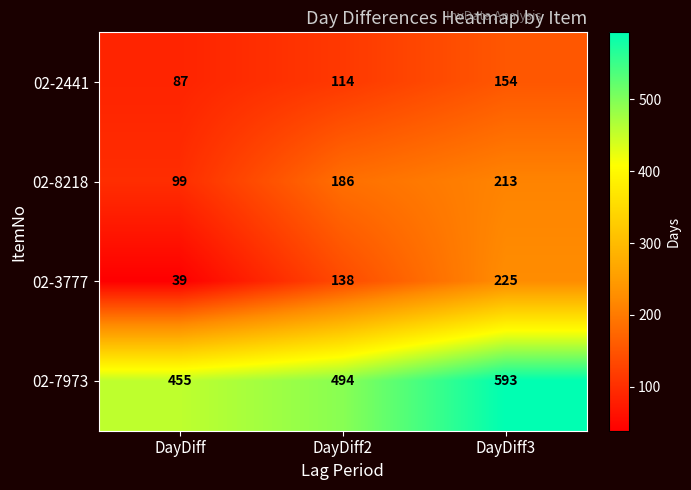

Which label corresponds to the smallest value in the chart?

DayDiff